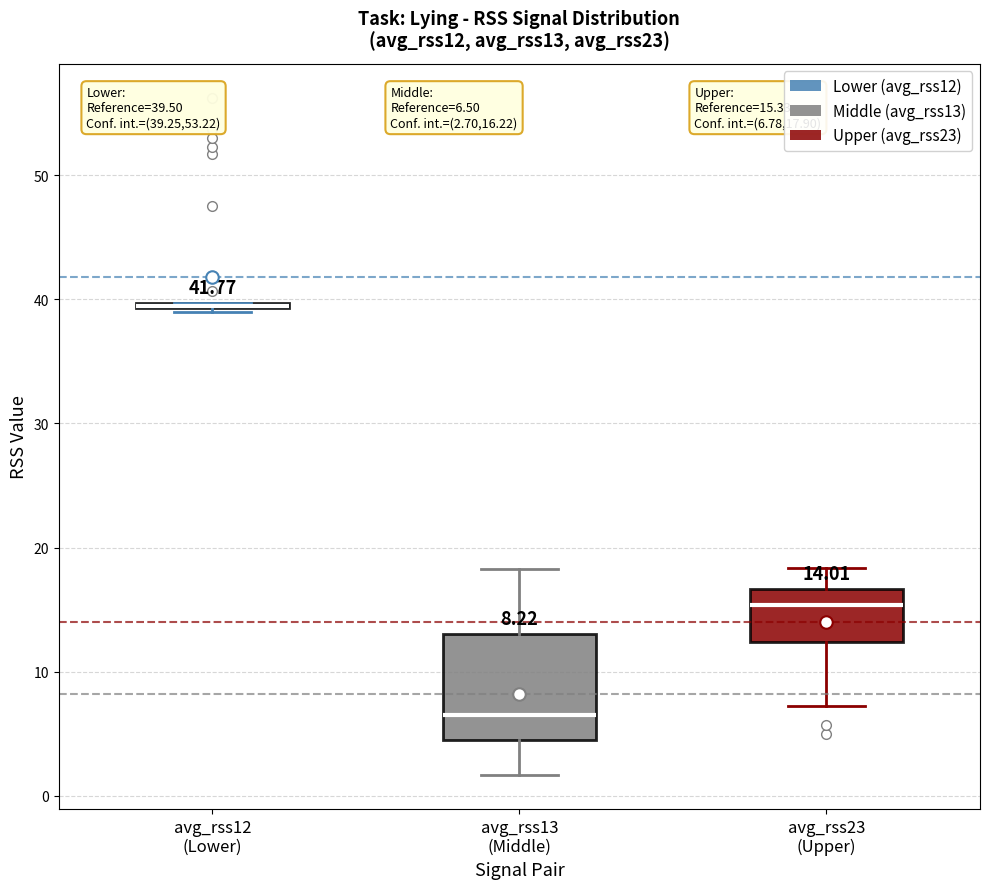

Which box is the tallest, from its lower edge to its upper edge?

avg_rss13 (Middle)